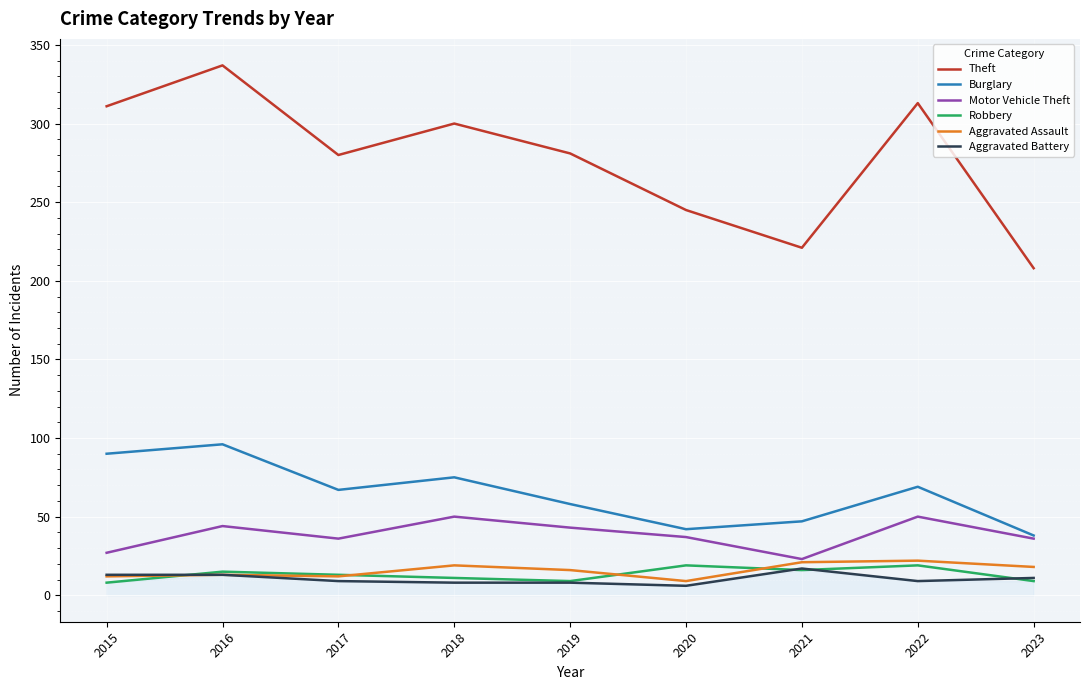

Reading right to left, list all the values displayed in this chart.

Theft: 208	313	221	245	281	300	280	337	311
Burglary: 38	69	47	42	58	75	67	96	90
Motor Vehicle Theft: 36	50	23	37	43	50	36	44	27
Robbery: 9	19	16	19	9	11	13	15	8
Aggravated Assault: 18	22	21	9	16	19	12	13	12
Aggravated Battery: 11	9	17	6	8	8	9	13	13